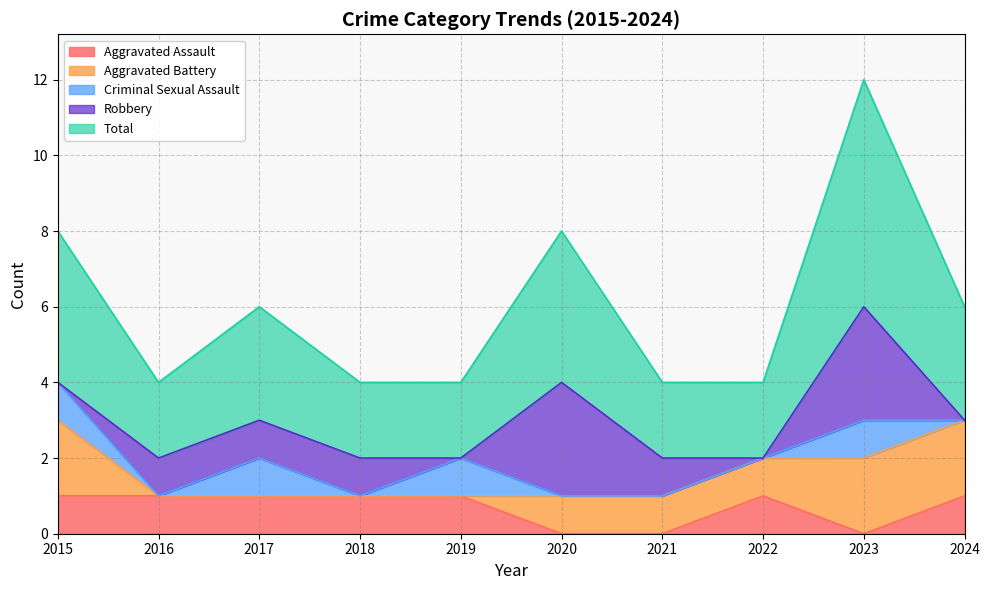

Between 2017 and 2020, which series saw the biggest shift?

Robbery